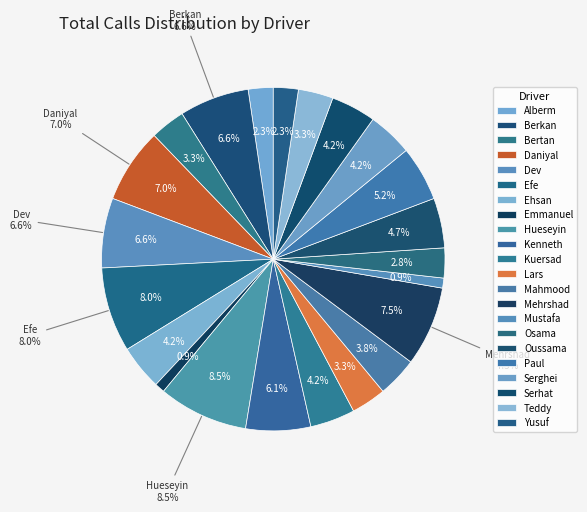

Does Mehrshad_2 represent more than half of the total?

No